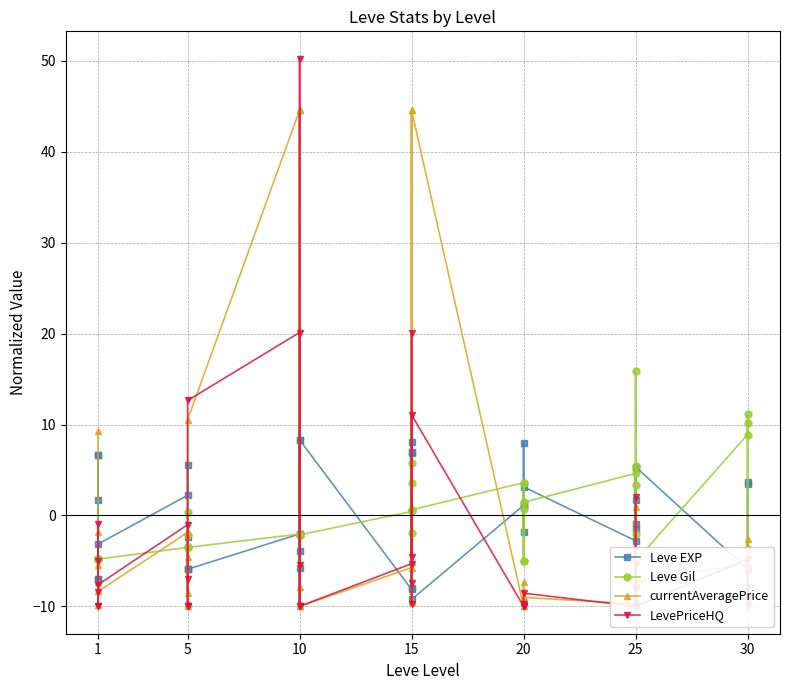

Where does the Leve EXP series first go above 1?

1